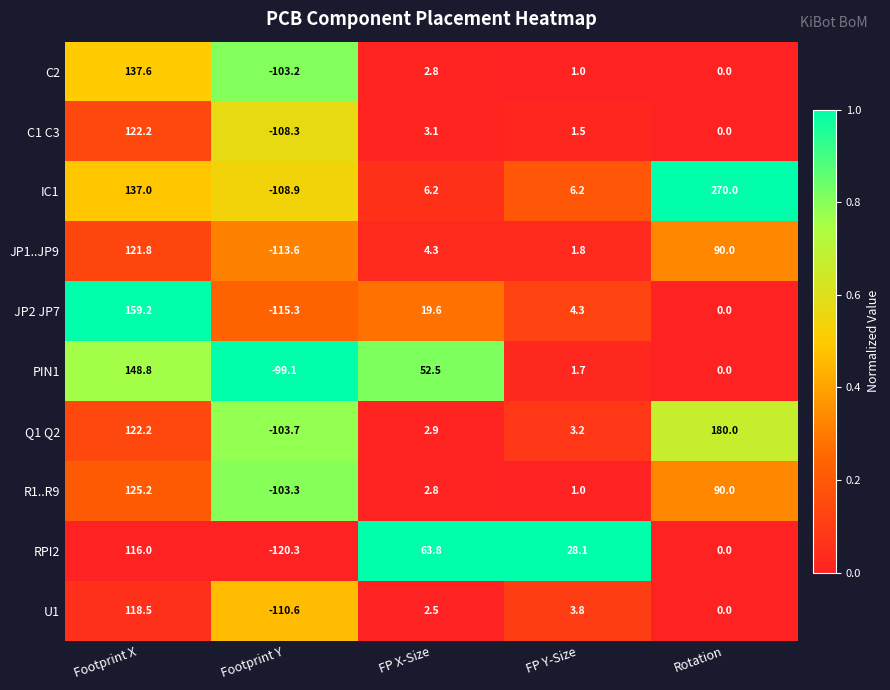

Which series has the largest total across all categories?

IC1